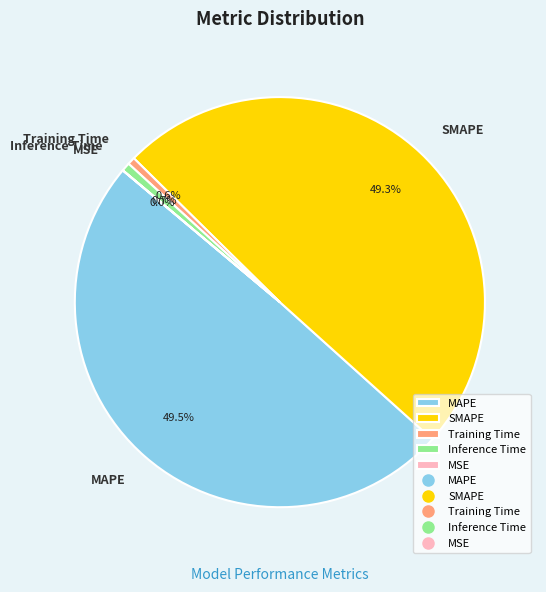

What is the total percentage of MAPE and SMAPE?

98.7%